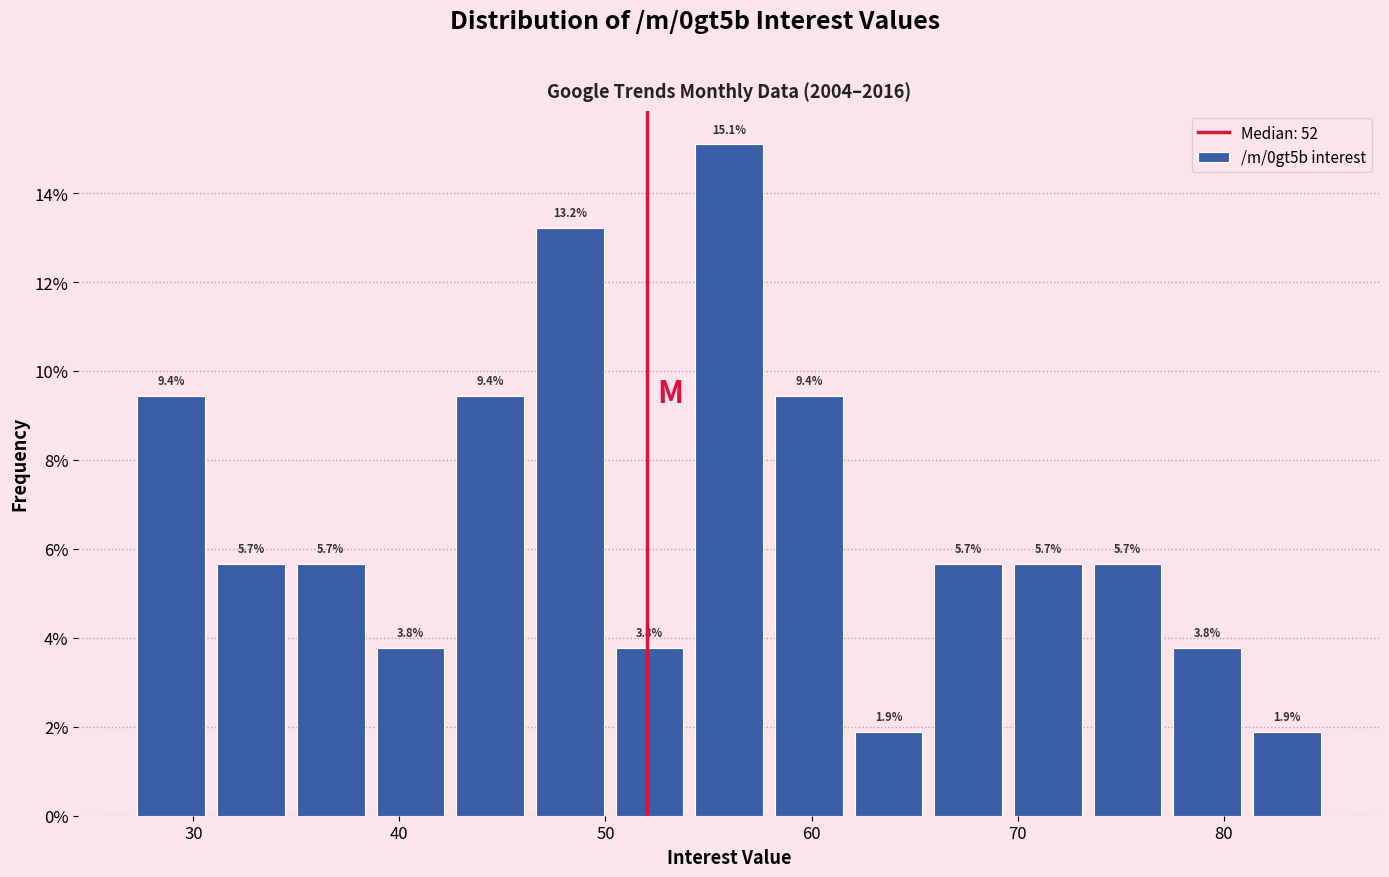

Read against the x-axis, roughly where is the centre of the tallest bar?

56